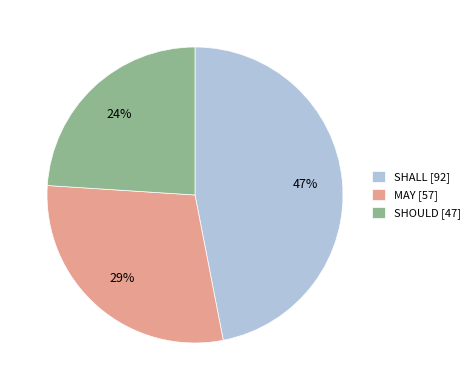

What is the ratio of the value at SHOULD to the value at SHALL?

0.5